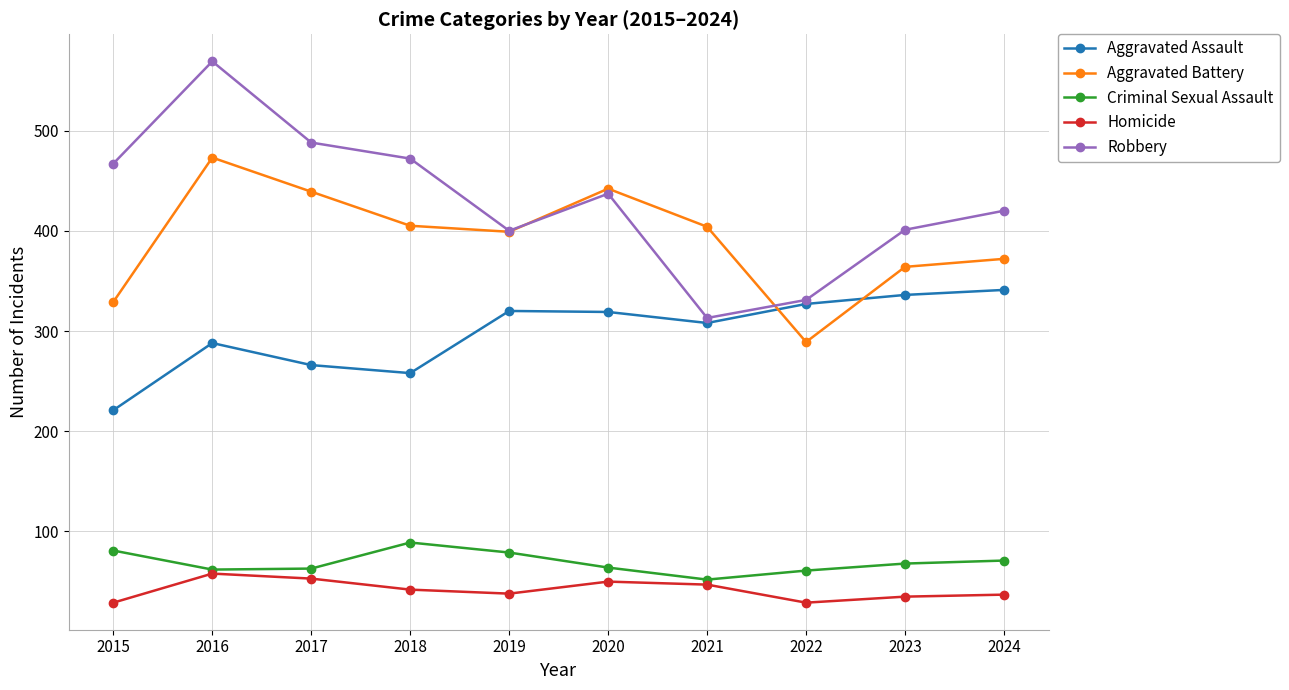

What is the difference between the highest and lowest values at 2017?

435